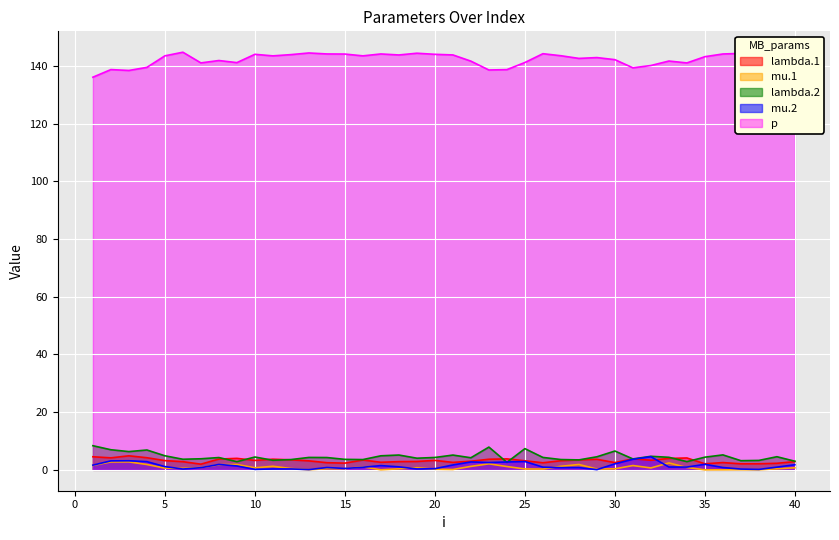

The value of p at 34 is 218.8. True or false?

False